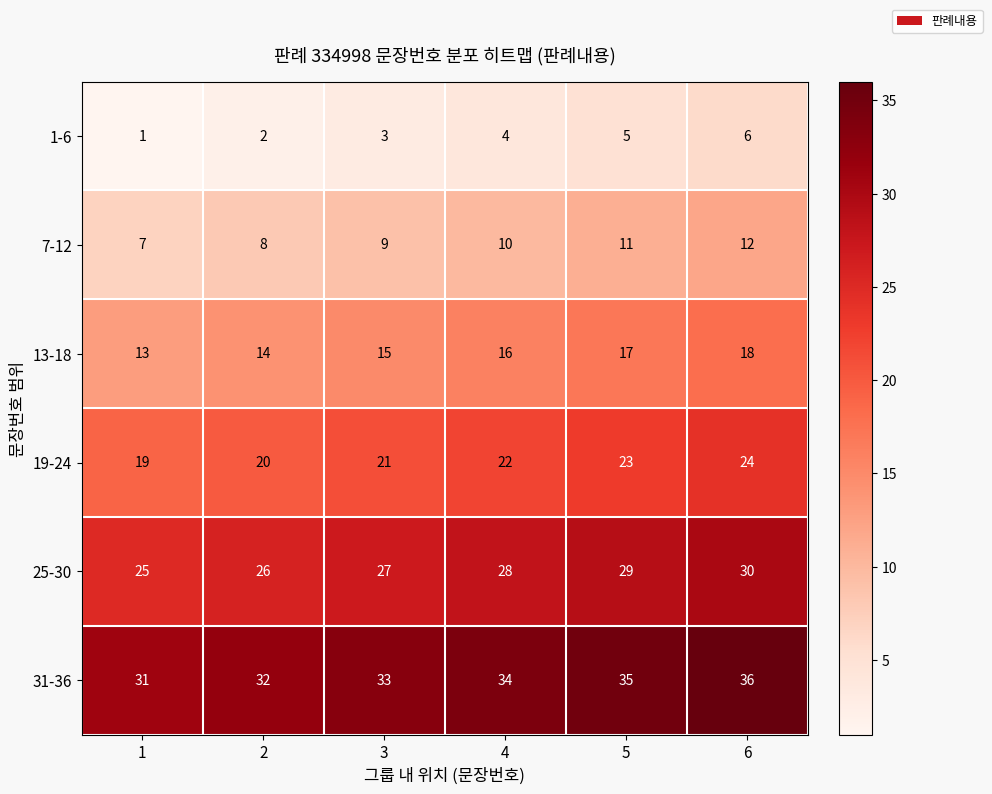

What is the sum of all 31-36 values?

201